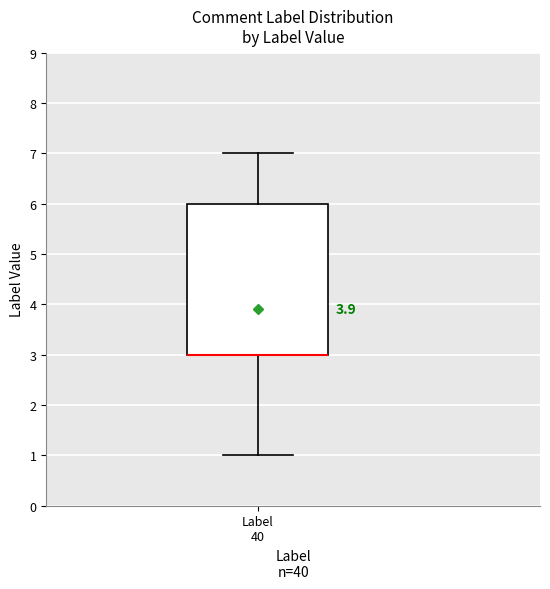

Where does the lower whisker of the box for Label 40 end on the y-axis? The values are not printed on the chart, so give them approximately, as read against the axis.

1